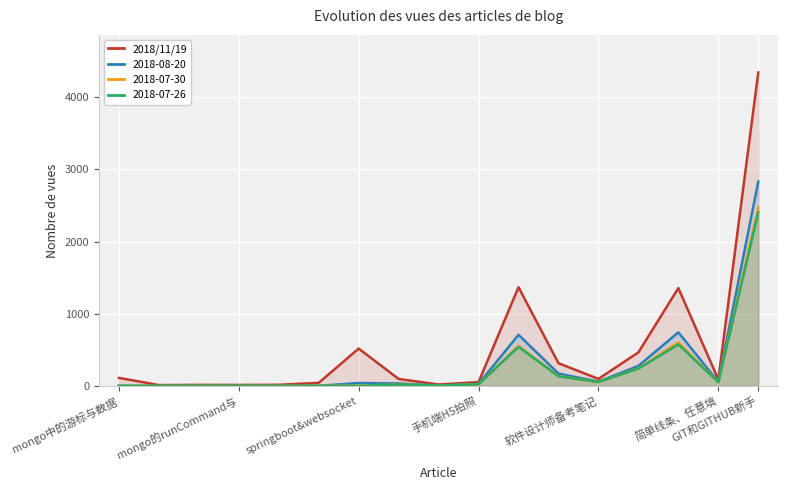

How many data points are above 96?

8